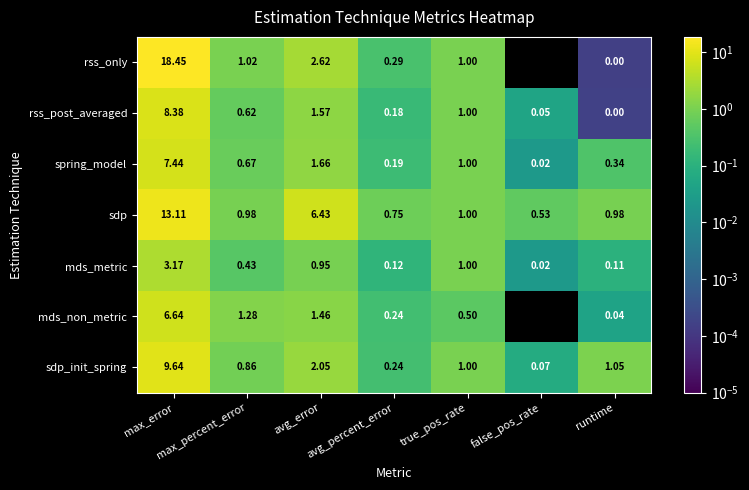

Rank the series by their maximum value, from highest to lowest.

rss_only, sdp, sdp_init_spring, rss_post_averaged, spring_model, mds_non_metric, mds_metric